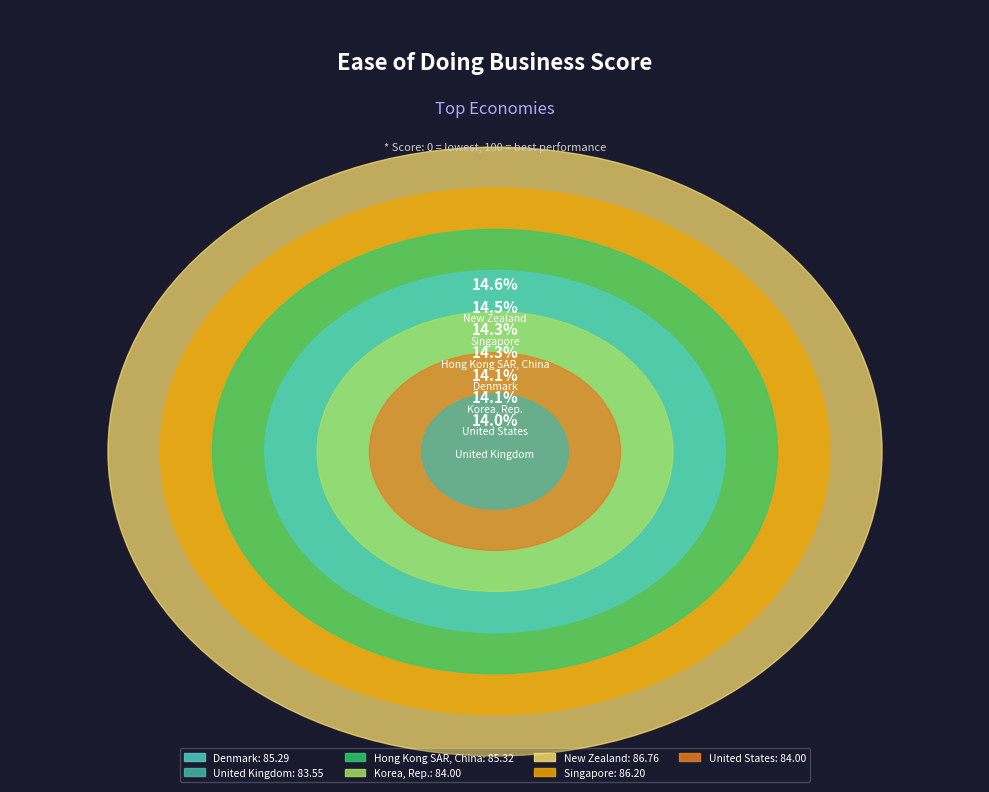

What is the smallest slice in the pie chart?

United Kingdom